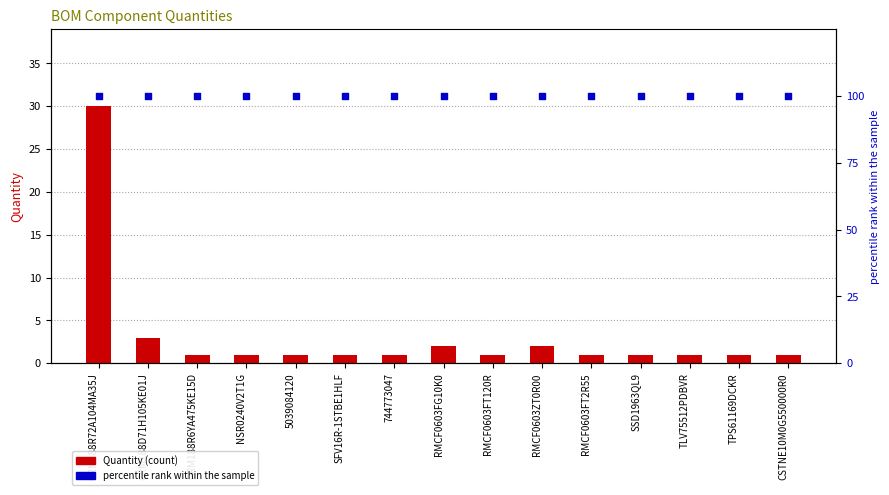

What are all the series names shown in the legend?

Quantity, percentile rank within the sample